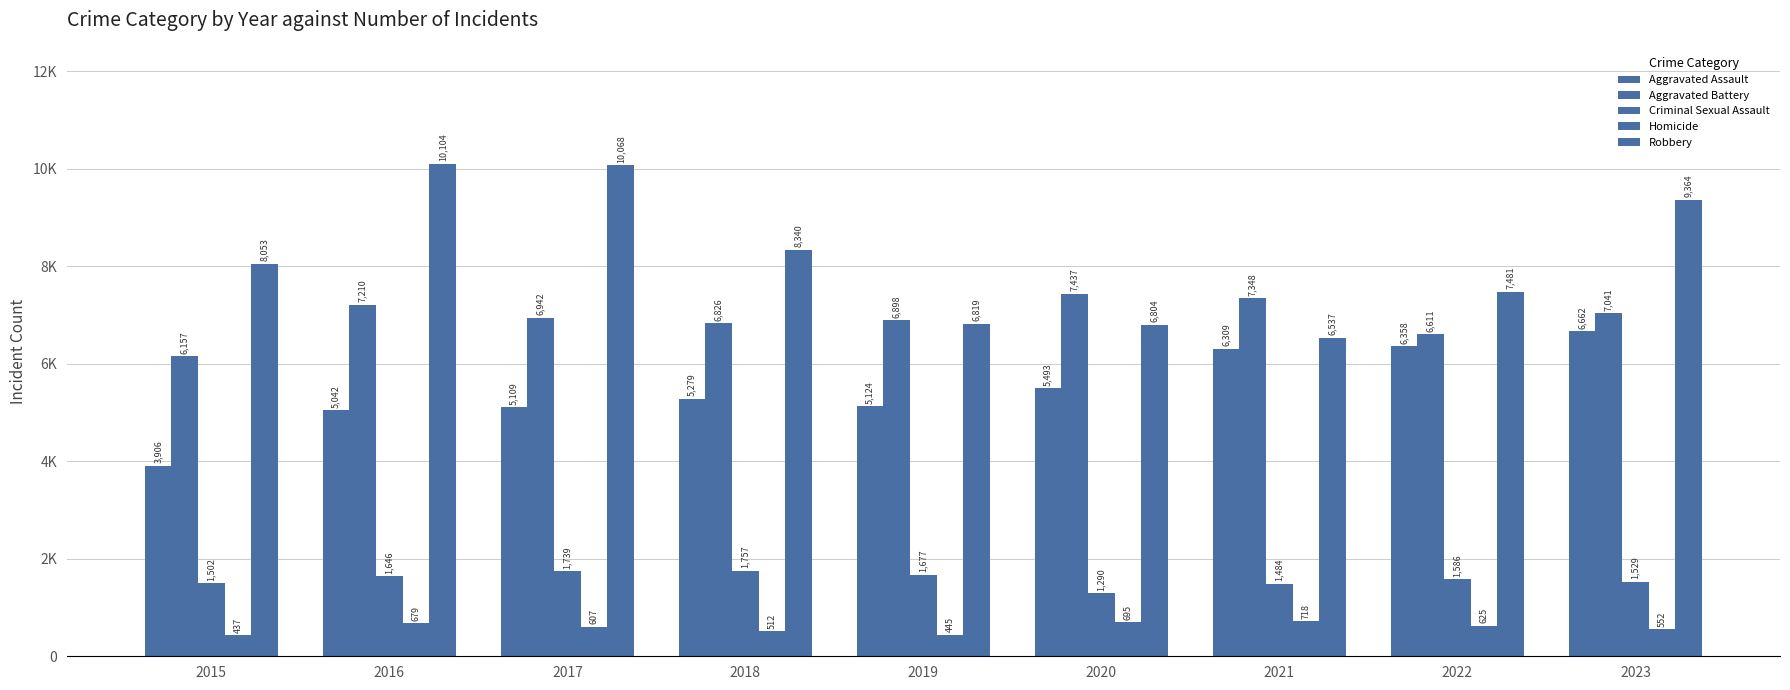

Does the chart contain any negative values?

No